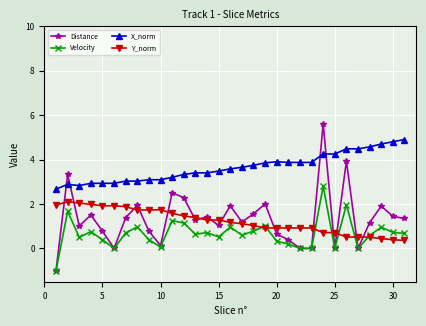

Which series ends up on top after the final intersection of X_norm and Distance?

X_norm